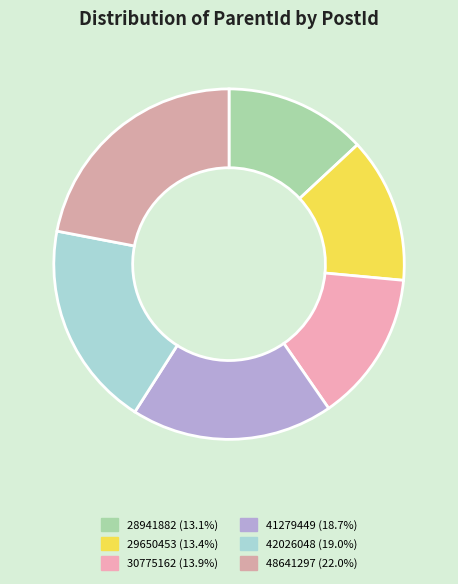

How many slices are in this pie chart?

6